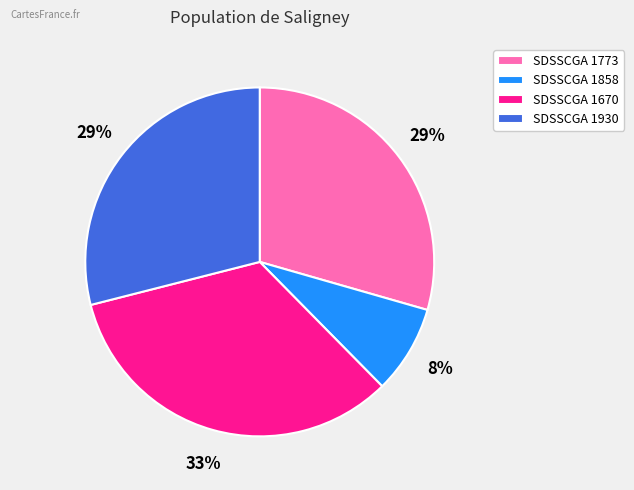

Is there a majority slice in this chart?

No